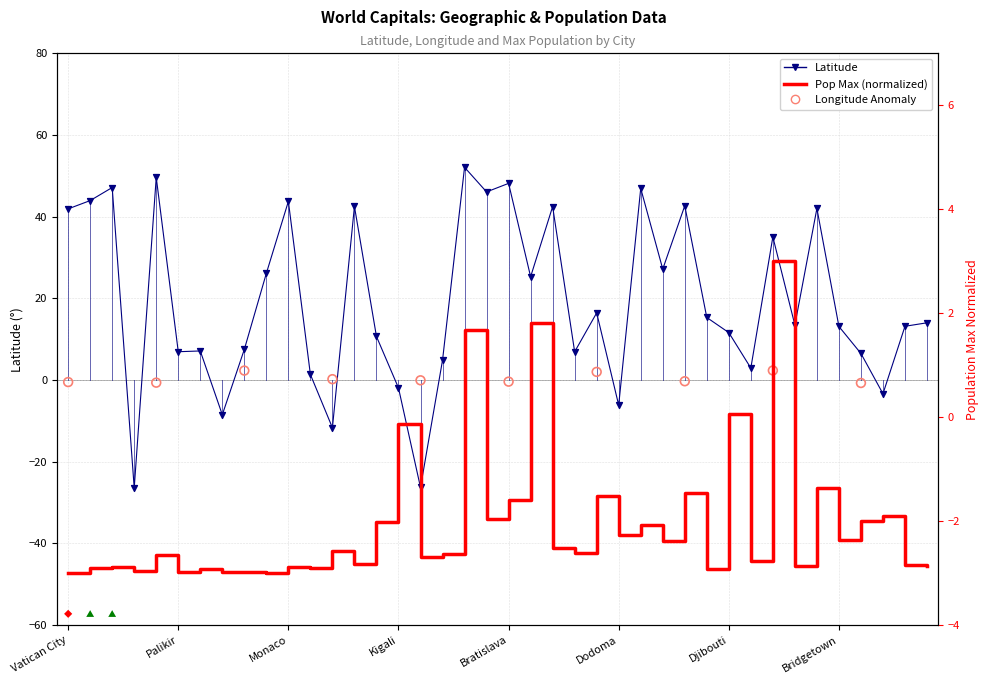

Which series has the widest spread of Y values?

latitude